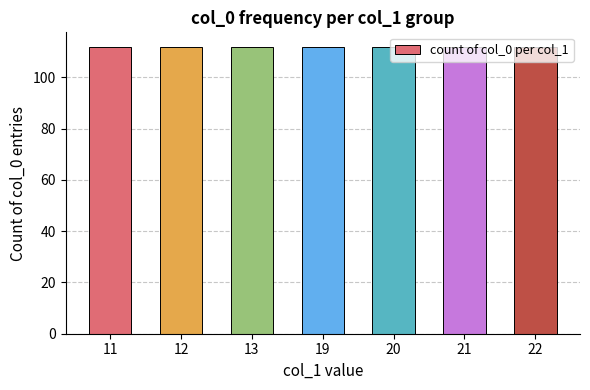

How many series are shown in this chart?

1